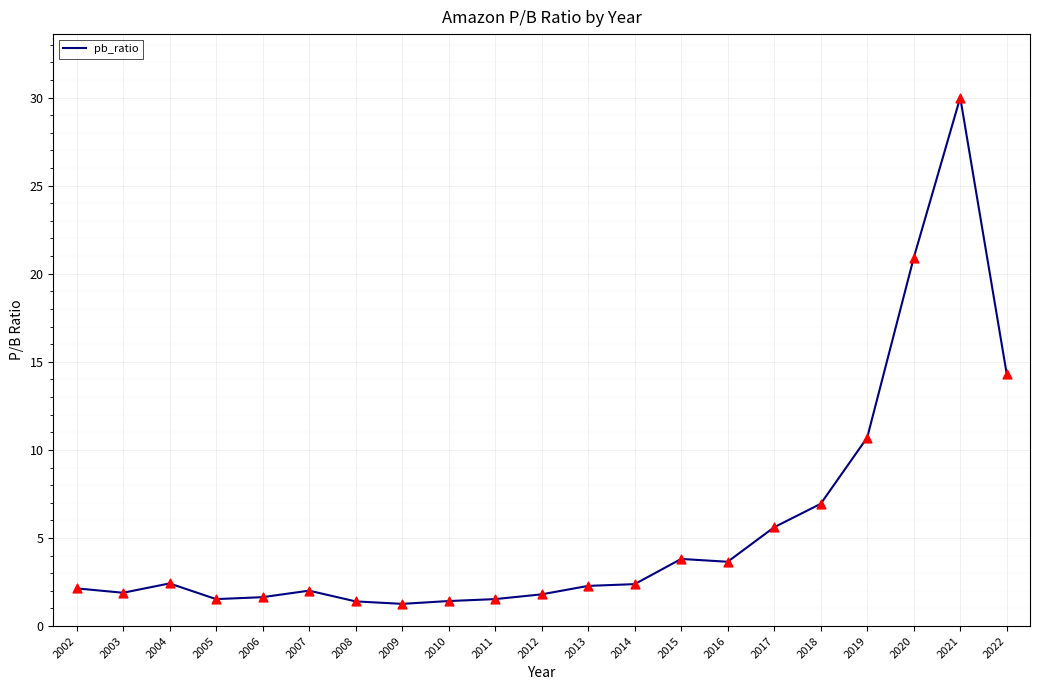

What is the ratio of the value at 2015 to the value at 2021?

0.1